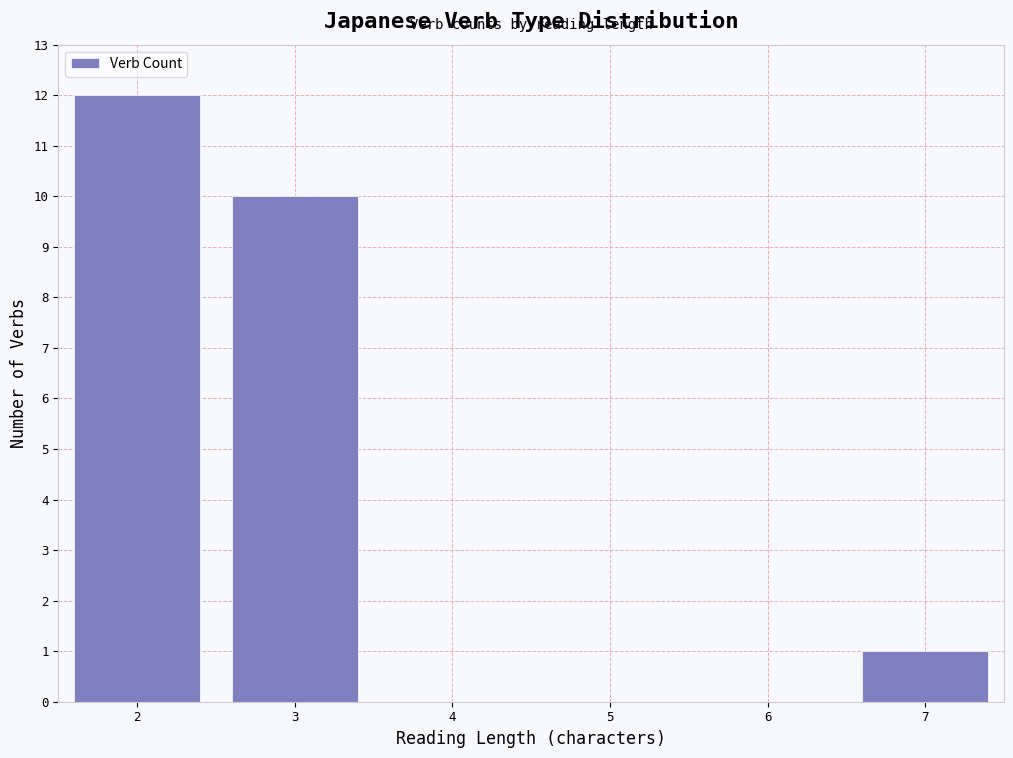

How tall is the bar that spans 6.5 to 7.5 on the x-axis? The values are not printed on the chart, so give them approximately, as read against the axis.

1